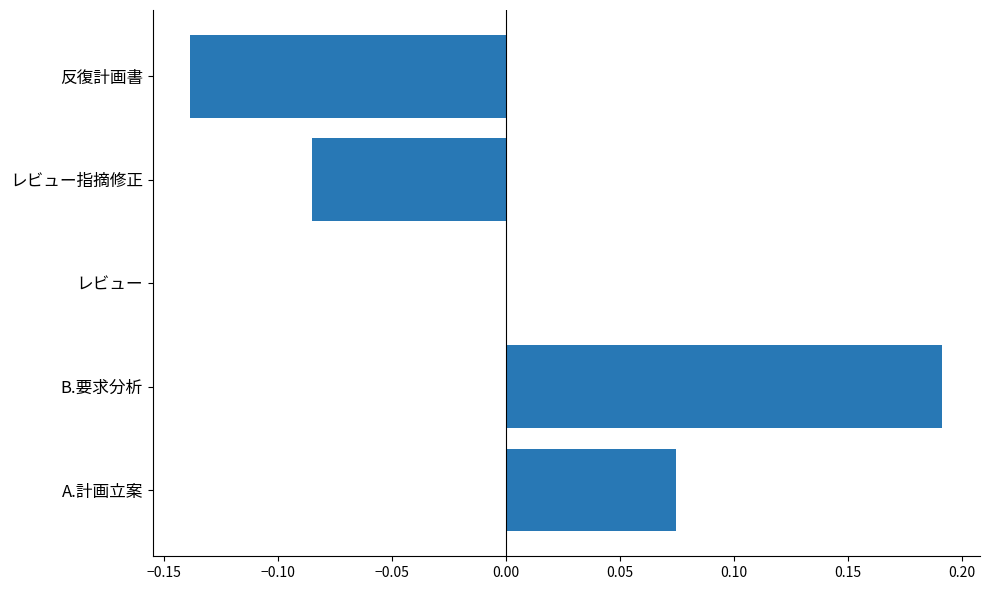

Which category has the highest value across all series?

B.要求分析